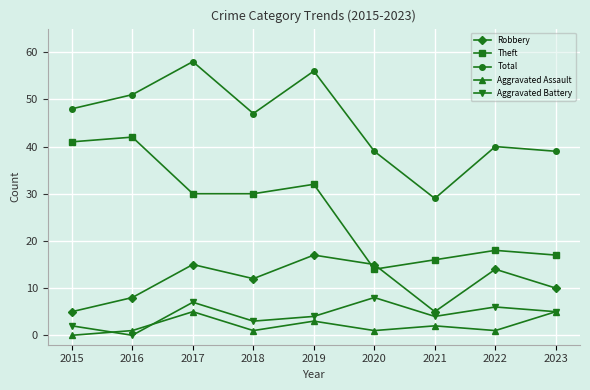

At how many categories does at least one series exceed 35?

8